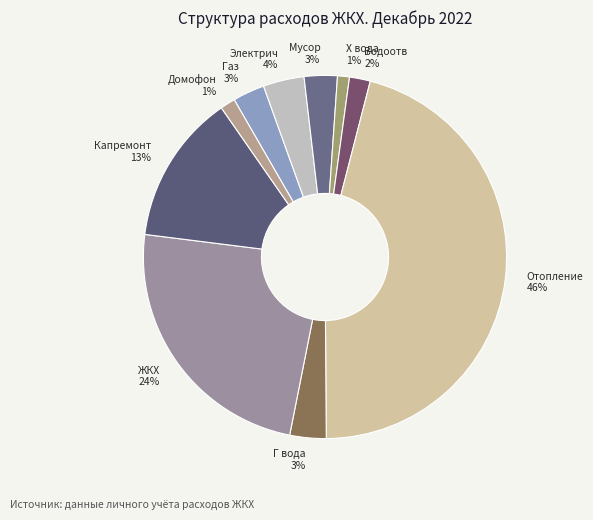

What percentage is the Домофон slice, to the nearest percent?

1%